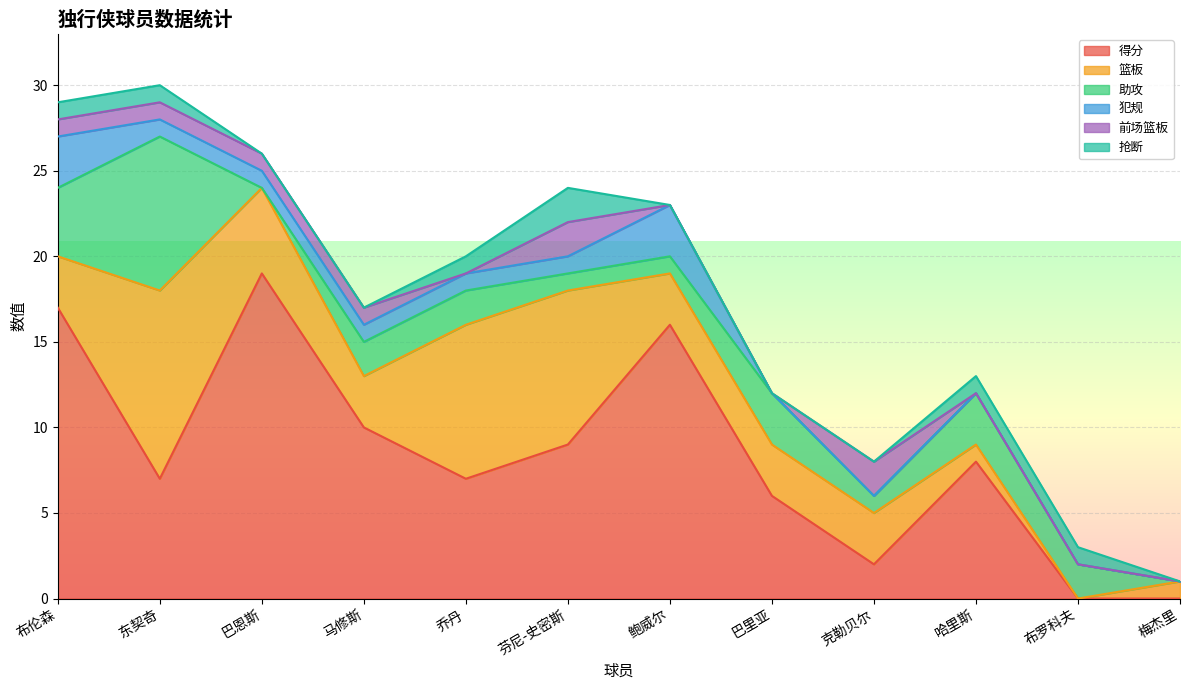

How many data points in 得分 are less than 8?

6